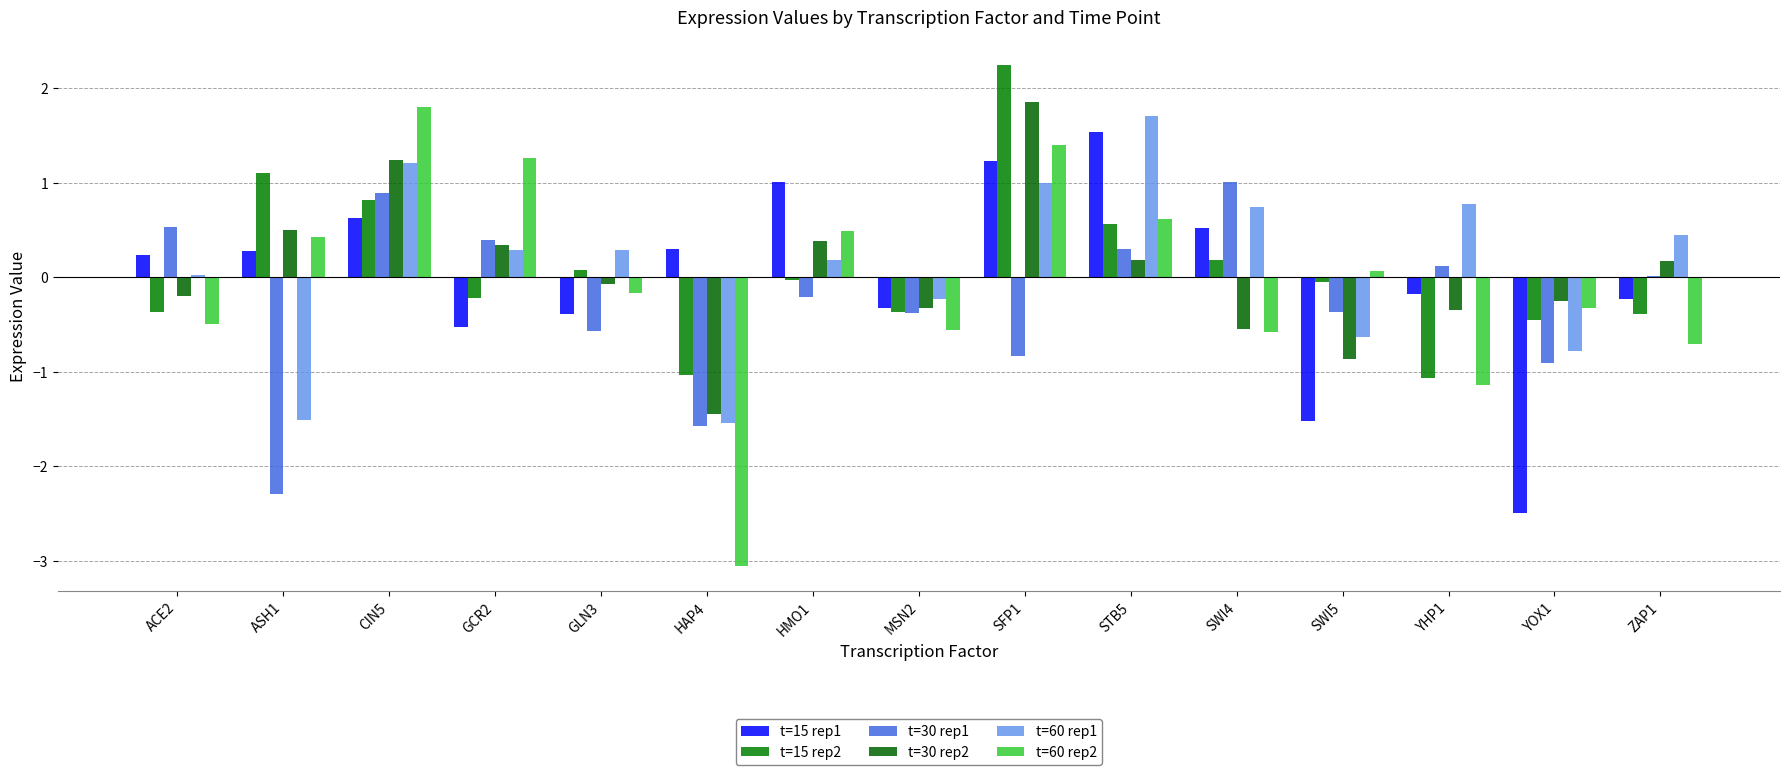

What are all the series names shown in the legend?

t=15 rep1, t=15 rep2, t=30 rep1, t=30 rep2, t=60 rep1, t=60 rep2